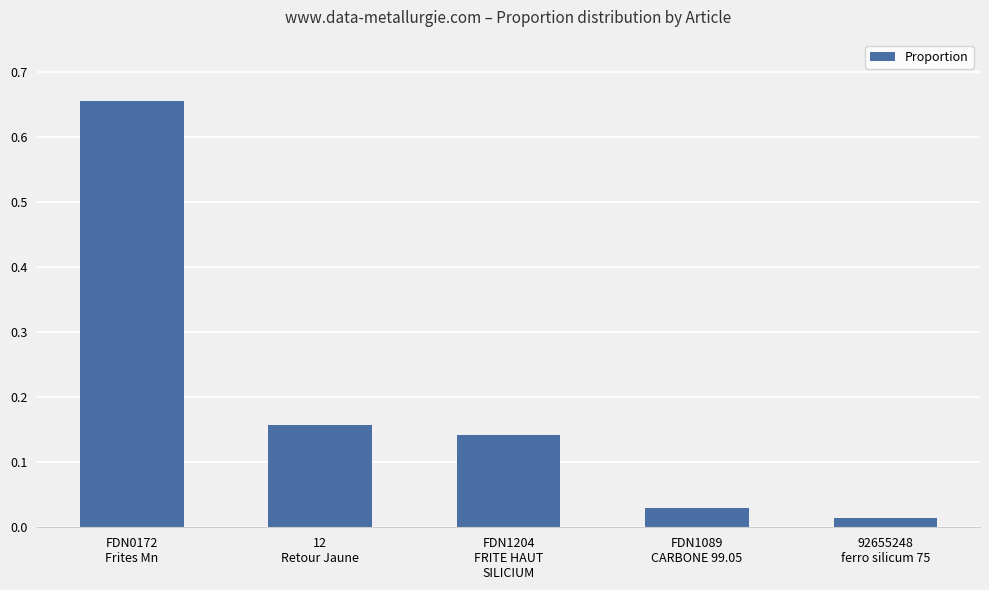

What is the label of the 2nd bar from the right?

FDN1089
CARBONE 99.05